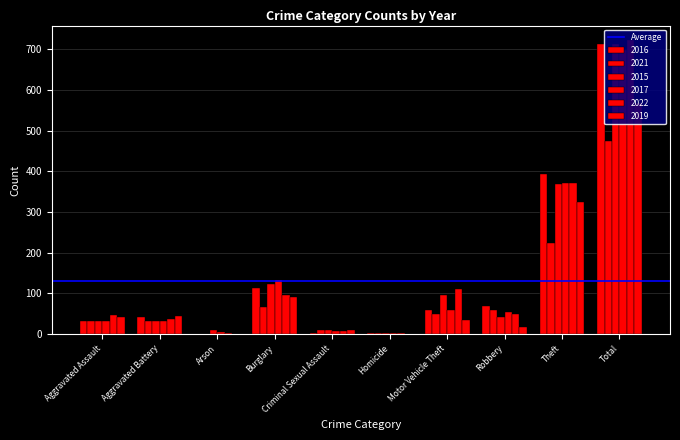

How many groups of bars are there?

10